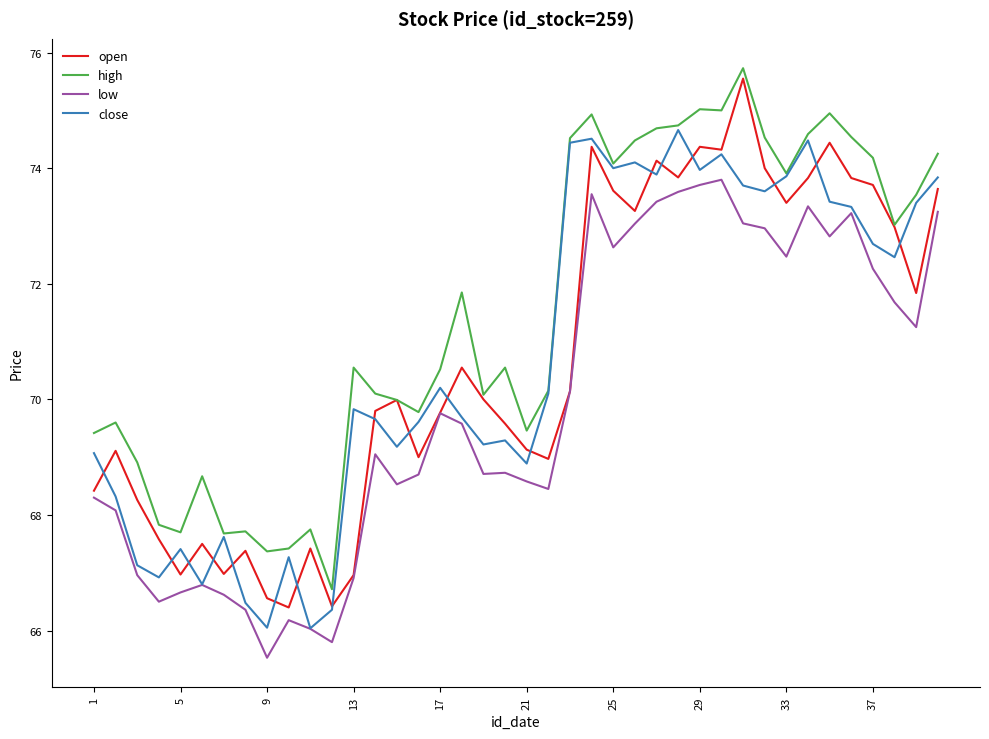

True or false: high and low intersect in this chart.

False